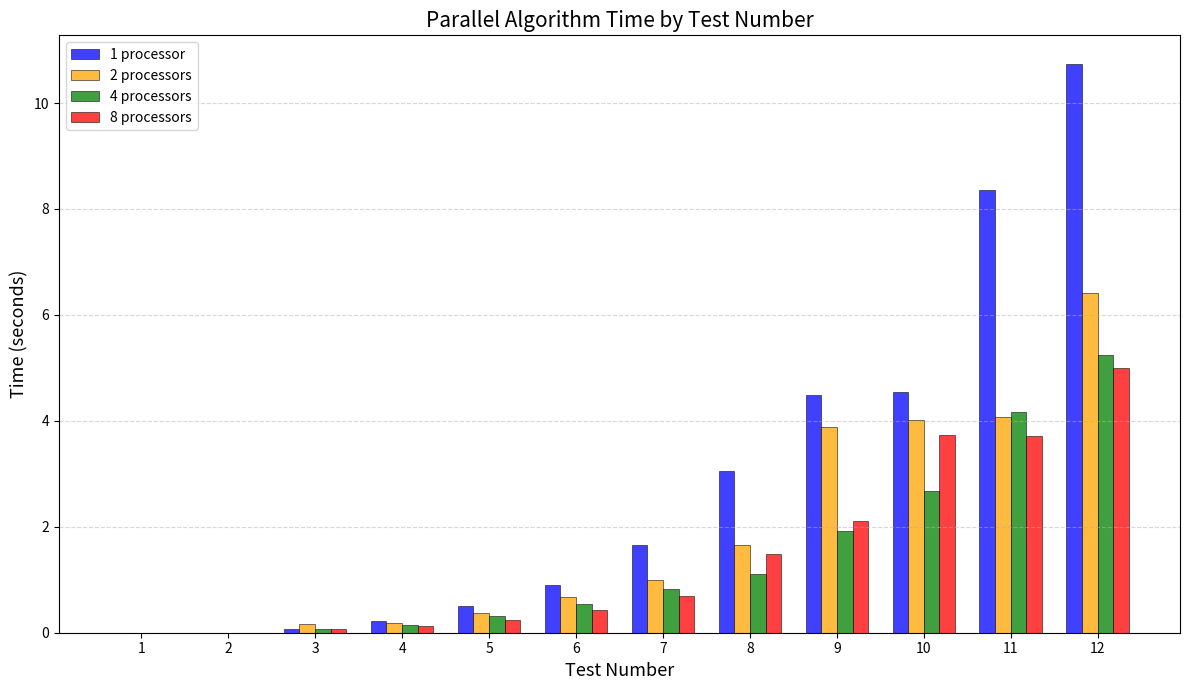

The 1 processor series shows 2.2 at 11. True or false?

False